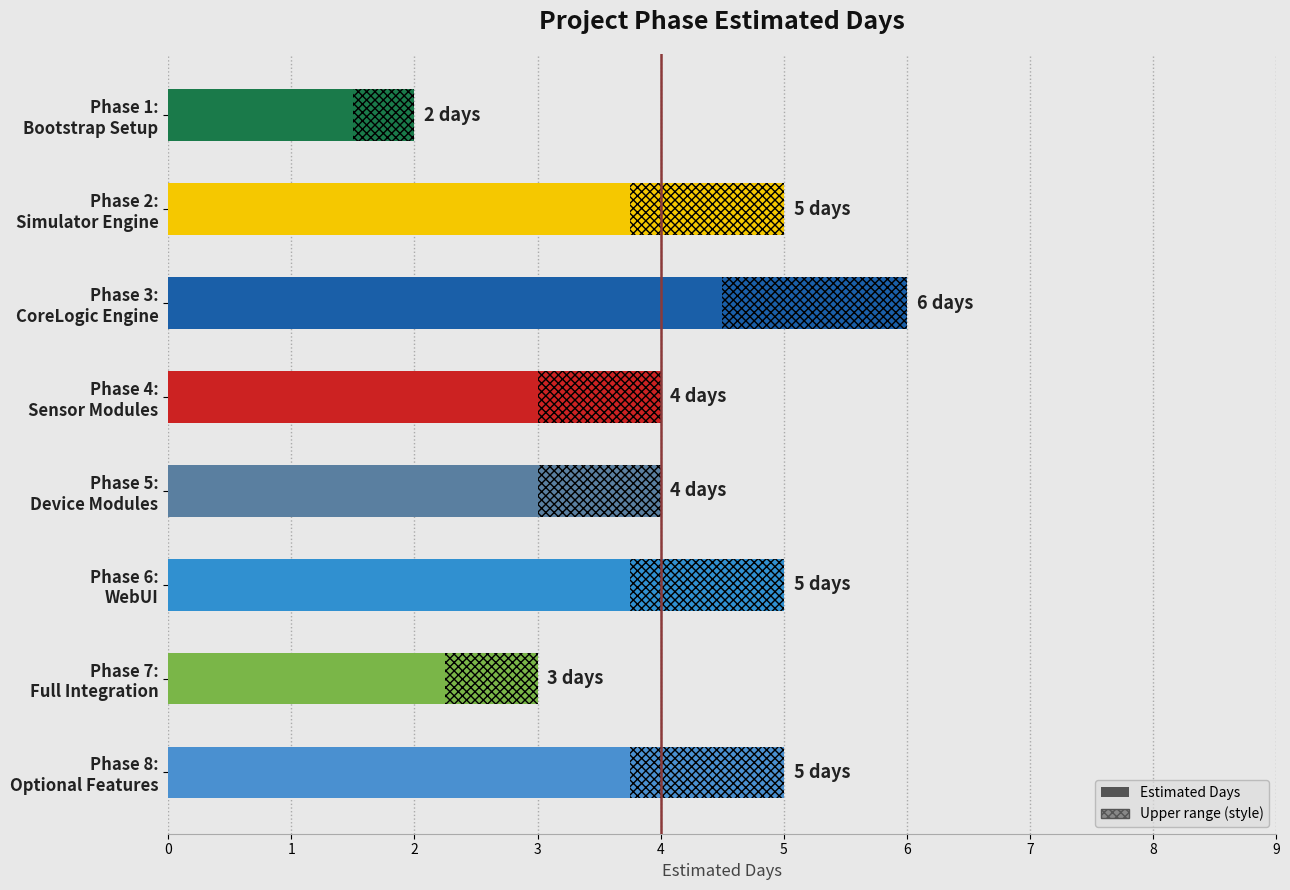

How many bars are there in total?

8